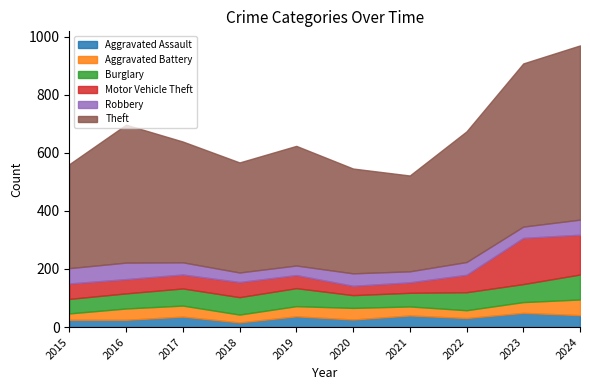

What is the difference between the maximum and minimum values in the Theft series?

270